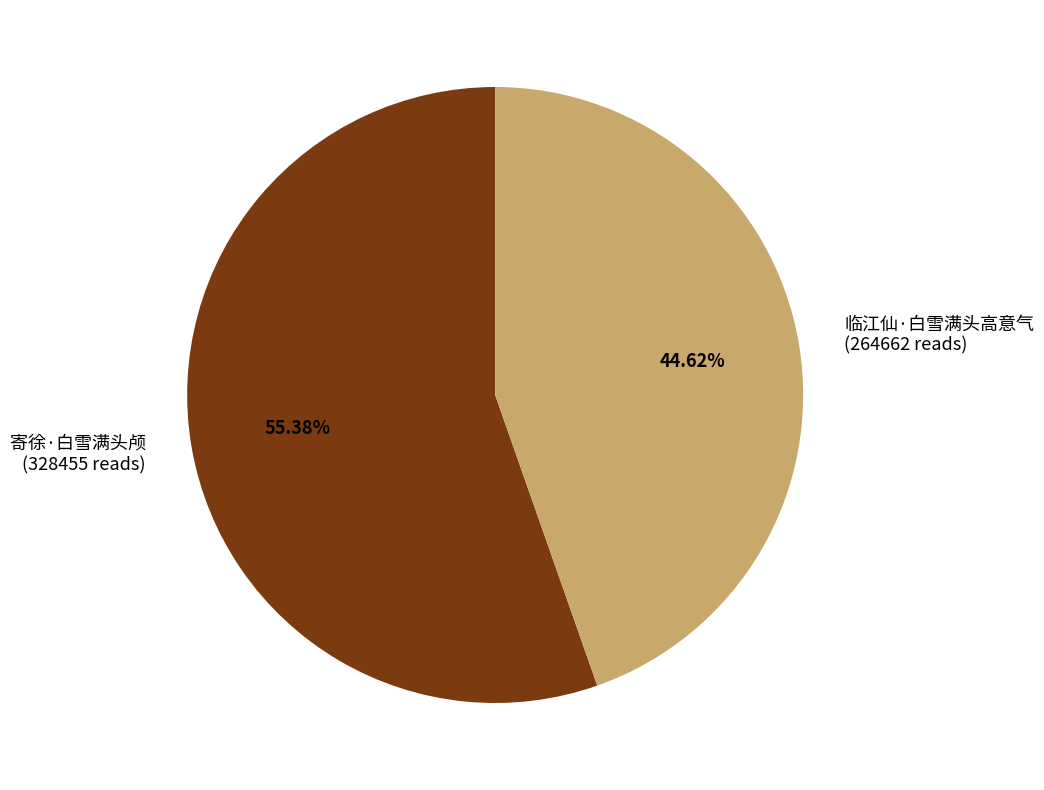

Which category accounts for the majority?

寄徐·白雪满头颅